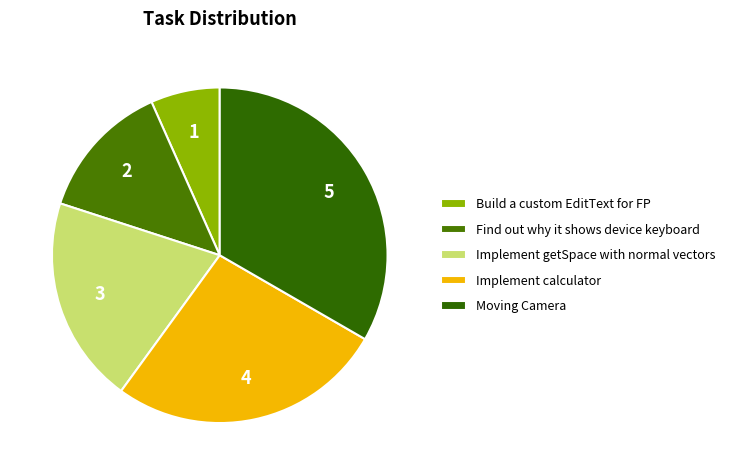

Rank the categories by value from highest to lowest.

Moving Camera, Implement calculator, Implement getSpace with normal vectors, Find out why it shows device keyboard, Build a custom EditText for FP